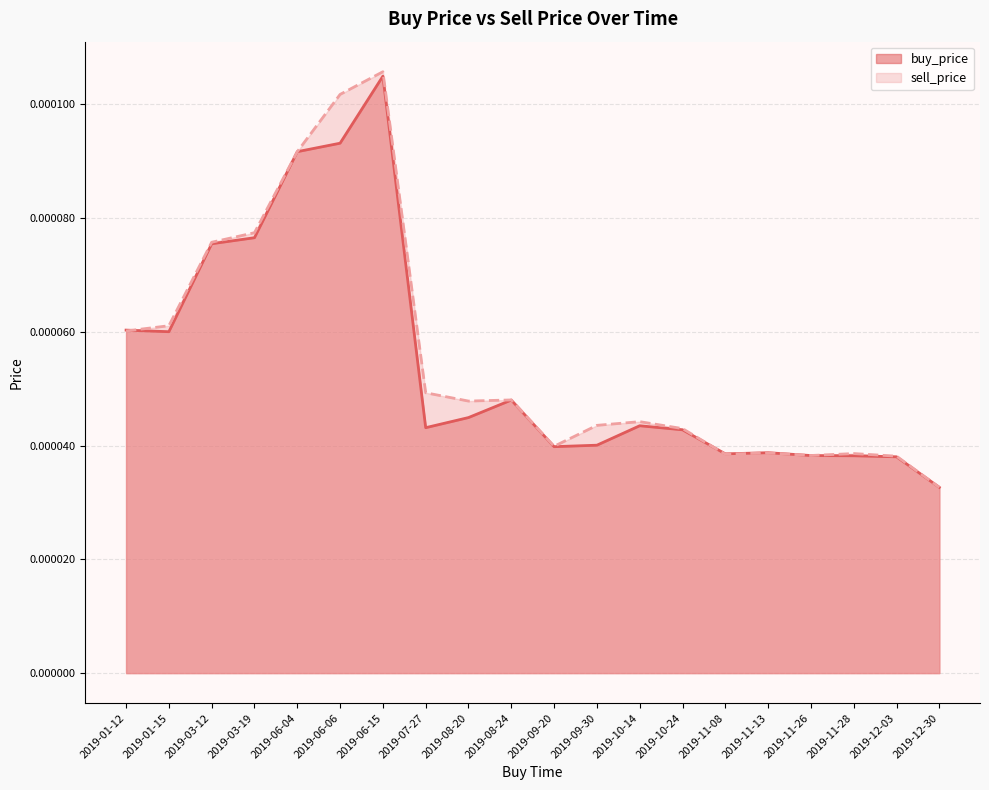

True or false: buy_price and sell_price cross at least once.

False